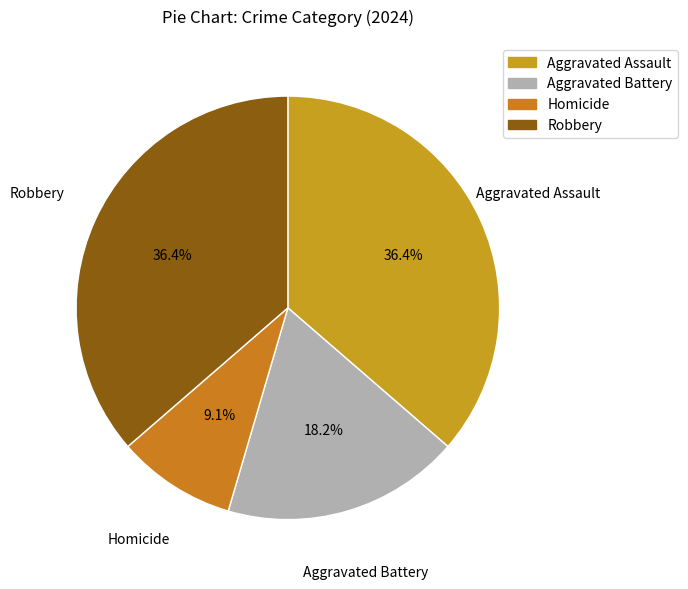

Combined, do Aggravated Assault and Robbery account for over 50%?

Yes